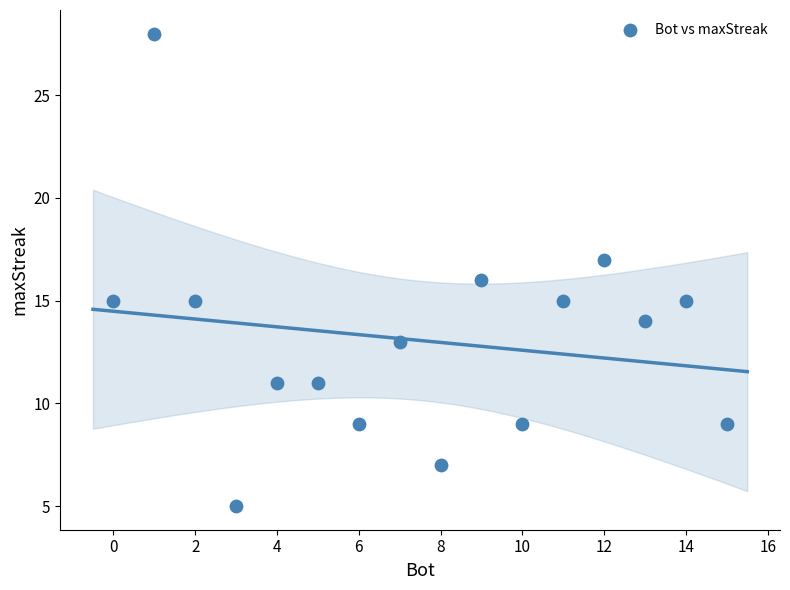

What is the range of Y values (max minus min)?

23